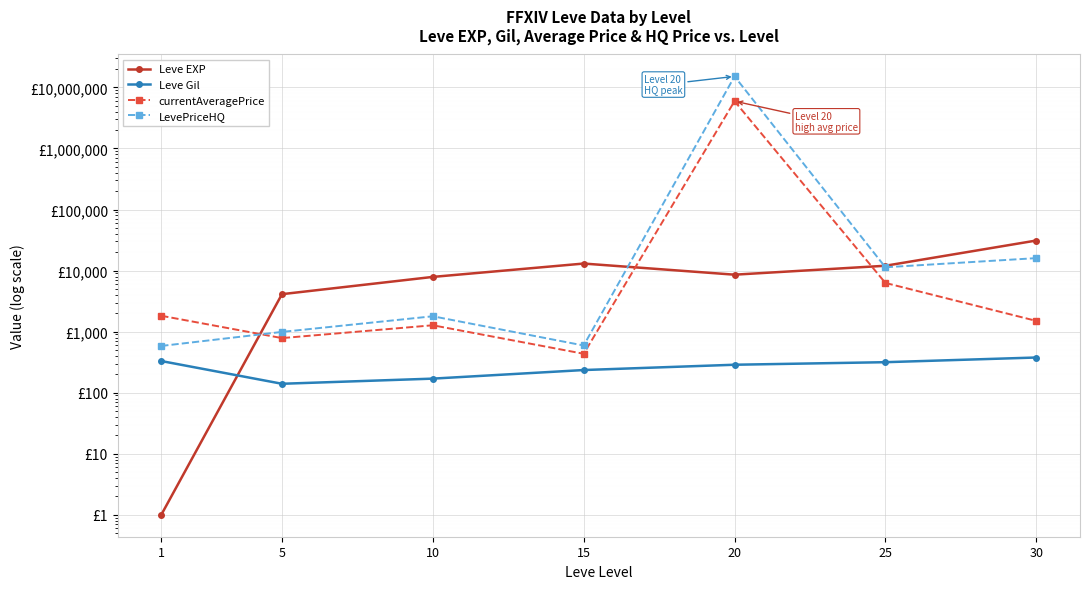

At which category is the sum across all series the highest?

20